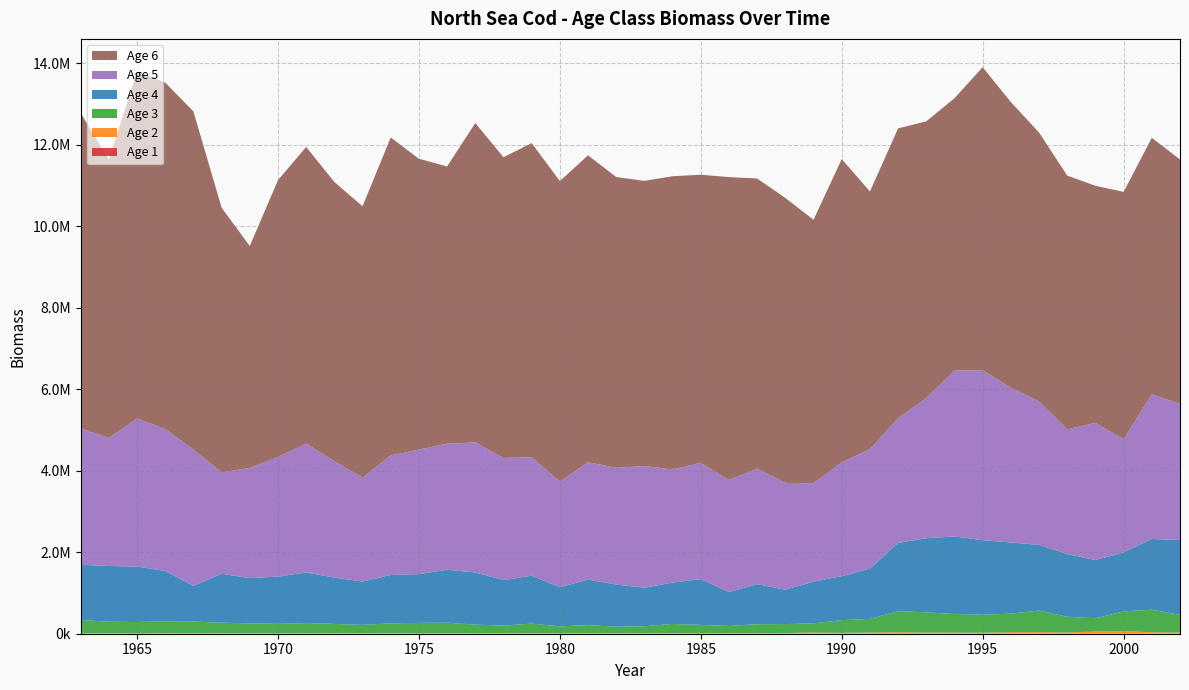

Reading left to right, what are all the values shown in this chart?

2: 14887.6	13809.3	16946.5	15224.5	15967.1	15247.9	13248.2	14936.7	14708.6	12290.3	11507.1	15357.7	12269.1	11326.0	10406.3	12570.7	15185.7	15433.6	12011.4	14712.6	14464.6	14952.0	13307.7	15394.9	14957.4	17052.7	29279.1	21058.9	29431.7	36821.5	28466.2	27702.1	25333.1	36729.0	39054.0	30907.6	52086.4	63277.8	37314.5	28319.9
3: 323016.7	280652.1	270474.8	289667.6	282438.5	255764.7	241353.8	226827.8	246636.8	228886.3	204894.9	239237.6	253345.5	260482.9	213406.7	185519.0	233874.8	165493.7	200066.8	156951.6	169460.6	225269.0	203535.3	174193.9	218800.7	219587.7	225897.5	311500.5	335068.1	515223.7	496890.0	455578.0	441502.1	455682.5	530851.6	384920.5	327644.1	484926.6	550980.2	434272.1
4: 1356163.9	1367063.0	1360885.2	1233911.5	875450.9	1200100.0	1109796.8	1159978.2	1243247.2	1136568.7	1063924.2	1185472.3	1197179.3	1296876.0	1279248.5	1116169.5	1175556.0	961661.1	1115751.5	1035827.4	944270.8	1015529.0	1122050.6	832523.1	983432.4	842941.1	1021389.6	1079854.5	1232553.5	1676919.0	1817370.8	1904274.2	1828082.1	1746586.6	1609053.1	1539035.0	1426976.4	1447995.5	1735948.9	1840982.6
5: 3350664.6	3140064.2	3635247.9	3481469.3	3346965.0	2491742.5	2701686.1	2933985.5	3161679.5	2852783.5	2550710.1	2935117.4	3055781.6	3095195.6	3191852.7	2999901.3	2905925.6	2588601.3	2880328.4	2864226.2	2986749.9	2775172.2	2852635.4	2752366.4	2833434.2	2621513.1	2416994.9	2795307.7	2929234.4	3058177.8	3444046.5	4070436.8	4170270.6	3795587.1	3525069.3	3061165.2	3365987.6	2778789.2	3549344.7	3337802.0
6: 7735831.0	6825978.2	8515335.9	8503382.4	8296662.1	6493055.6	5447184.1	6794373.2	7277910.0	6855691.3	6658672.8	7802488.2	7137642.5	6802032.7	7837818.1	7378810.9	7708413.3	7377217.8	7531816.6	7134328.1	6997556.8	7196123.6	7071064.3	7431298.1	7120263.6	6992086.1	6465524.5	7440052.3	6325344.5	7112928.5	6786830.0	6682572.8	7436491.0	7011925.8	6594643.9	6226090.0	5819298.8	6067683.9	6295765.9	5995692.8
1: 65.6	76.4	65.6	49.2	51.2	52.2	69.8	76.2	49.2	46.2	53.2	47.2	47.2	28.3	45.2	97.3	45.2	51.3	52.2	57.3	66.6	62.9	65.6	60.3	123.4	158.8	138.4	145.7	129.0	131.1	102.4	94.4	186.0	194.5	190.4	281.6	267.7	305.4	342.0	231.1